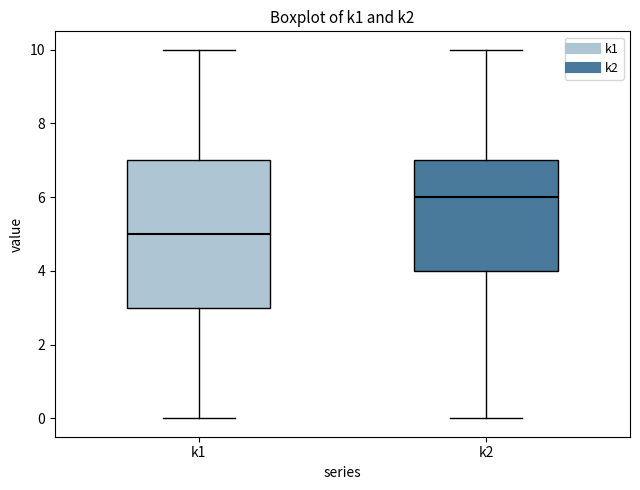

Reading left to right, transcribe this box plot: for each box, give where its median line is, the range the box spans, and where its two whiskers end, as read against the y-axis. The values are not printed on the chart, so give them approximately, as read against the axis.

k1: median 5, box 3 to 7, whiskers 0 to 10
k2: median 6, box 4 to 7, whiskers 0 to 10